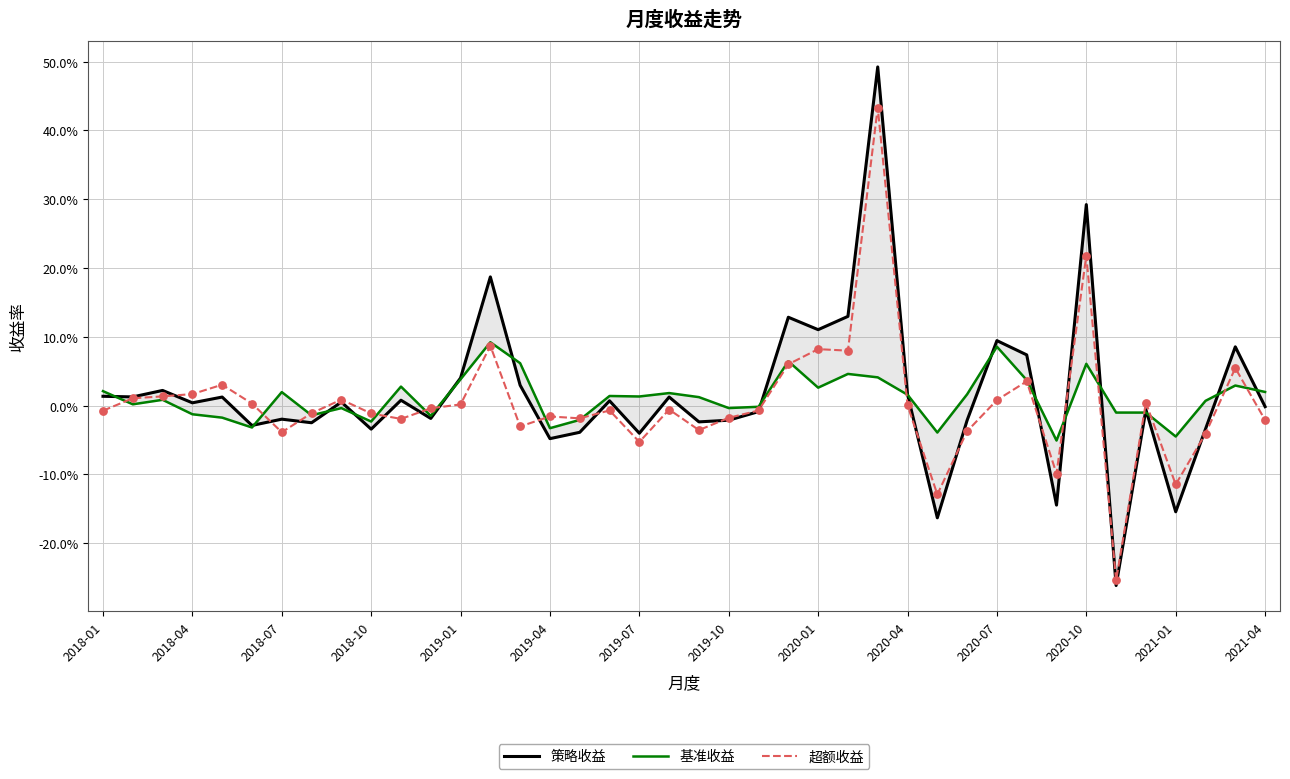

Is the value of 超额收益 at 2020-04 greater than the value of 基准收益 at 2020-01?

No